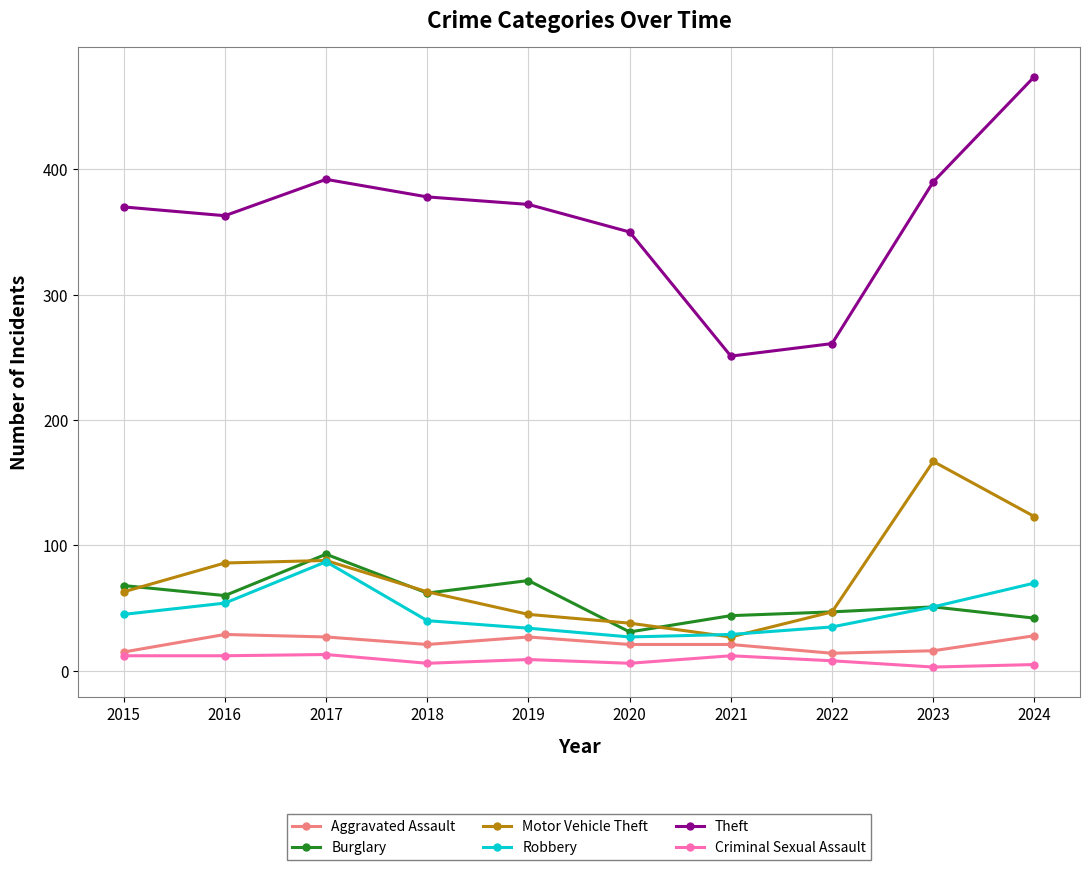

Is the value of Motor Vehicle Theft at 2024 greater than the value of Aggravated Assault at 2018?

Yes